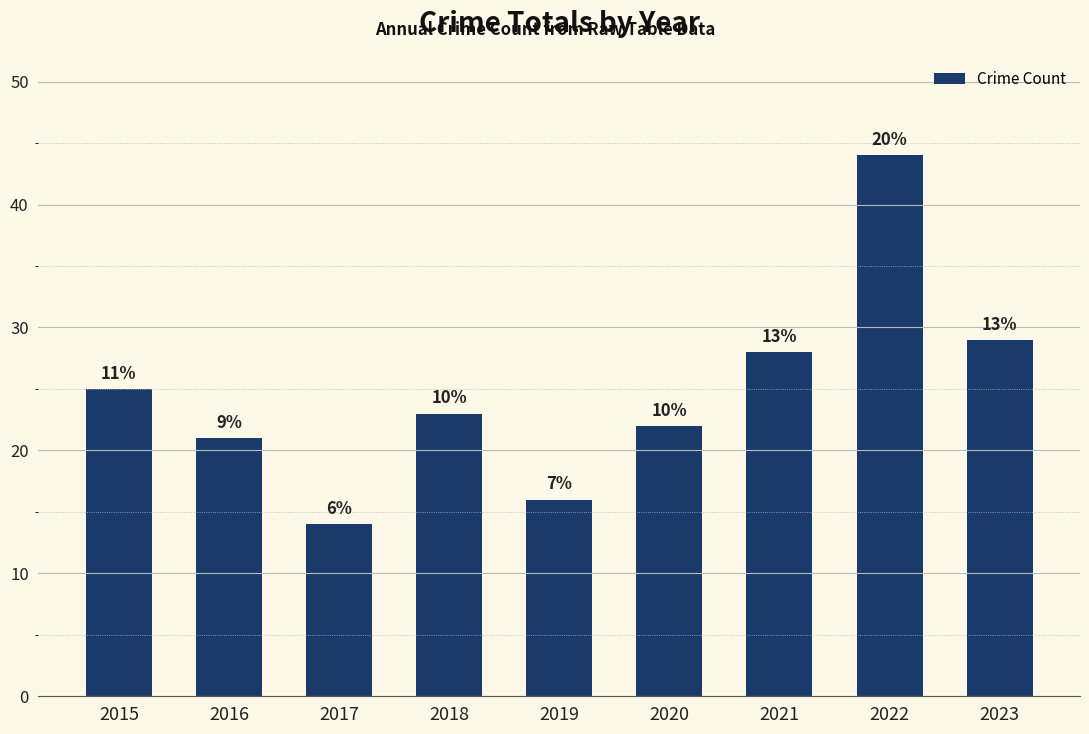

The chart shows a value of 29 at 2023. True or false?

True